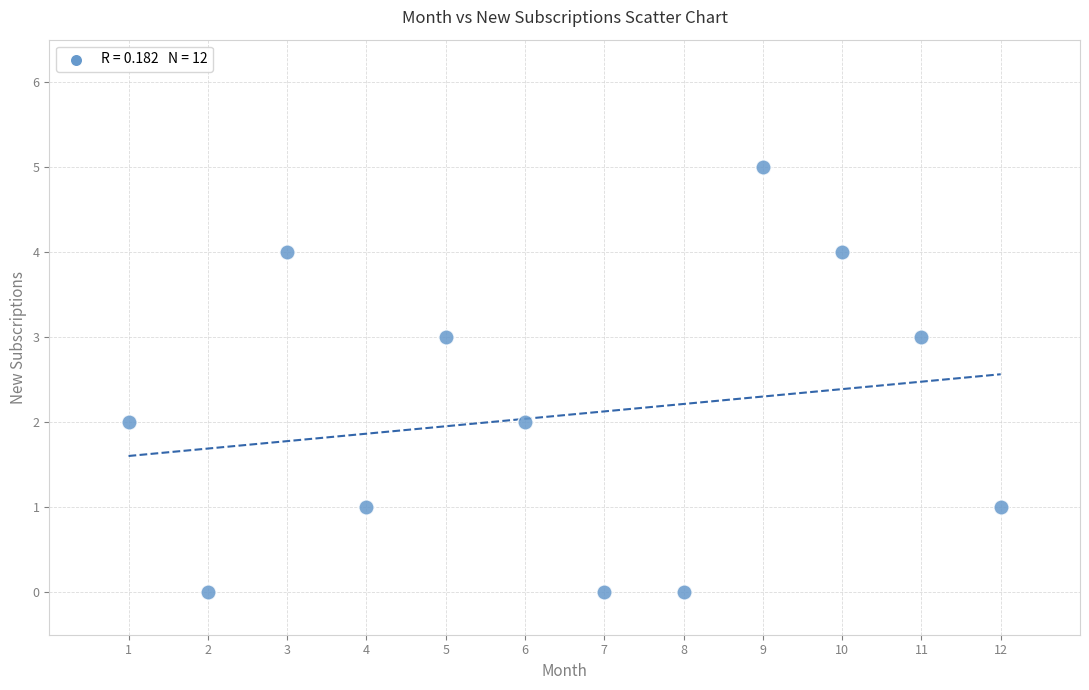

What is the range of X values (max minus min)?

11